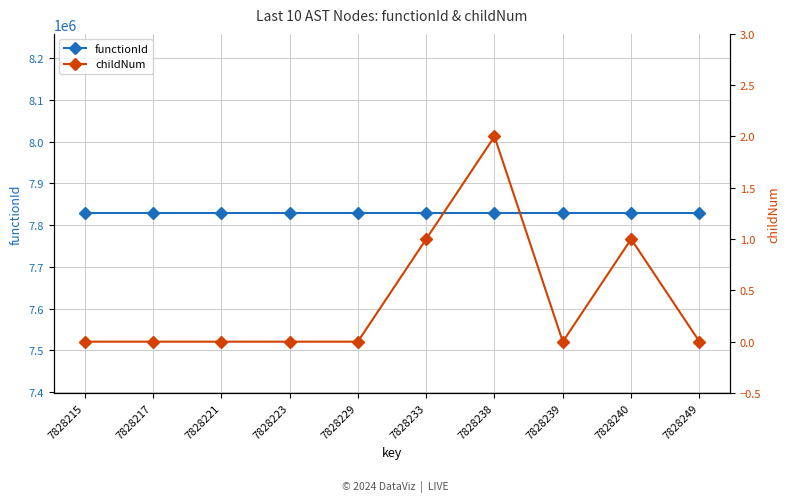

What is the approximate value of childNum at 7828233?

1